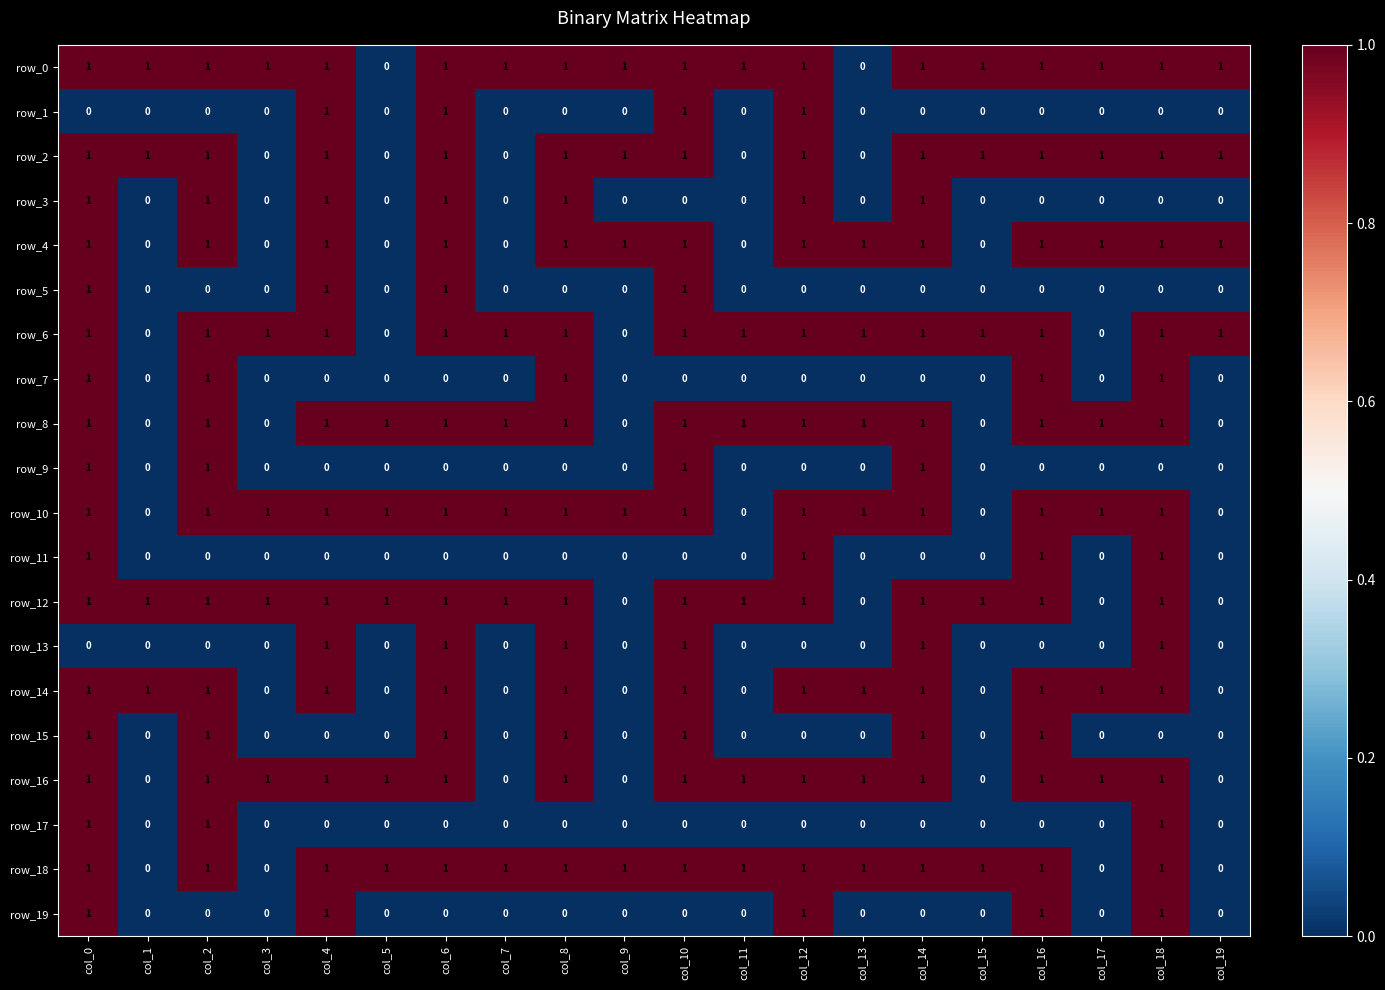

What is the approximate value of row_16 at col_16?

1